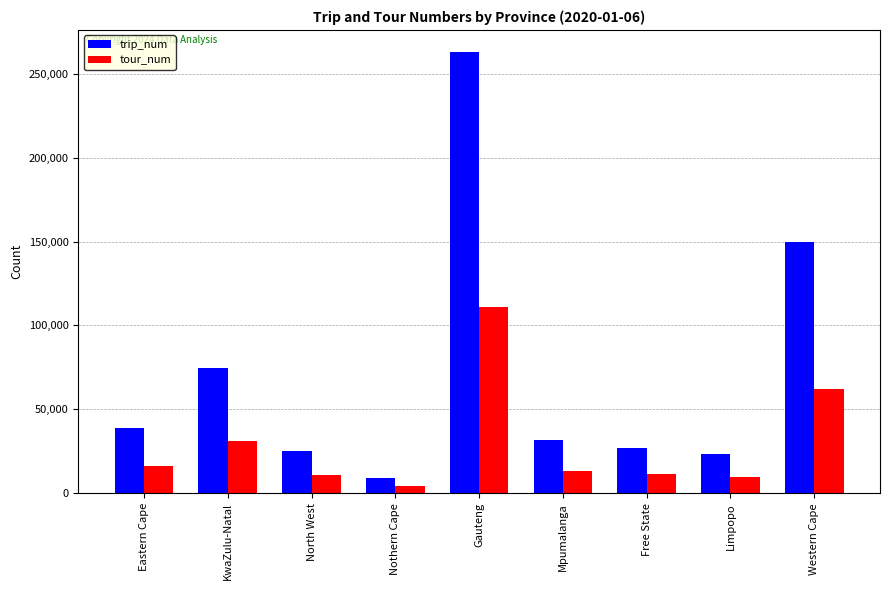

How many data points does each series have?

9